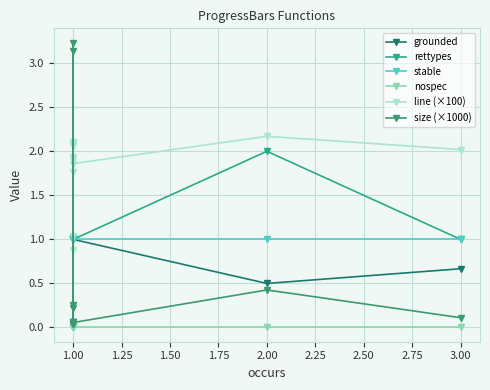

The stable series shows 1.0 at 1.00. True or false?

True